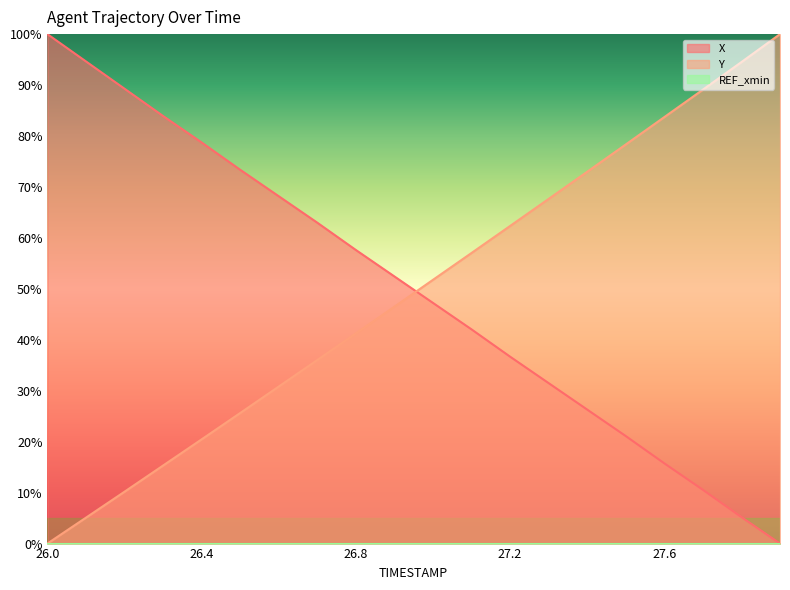

How many values in the X series are below 52?

10